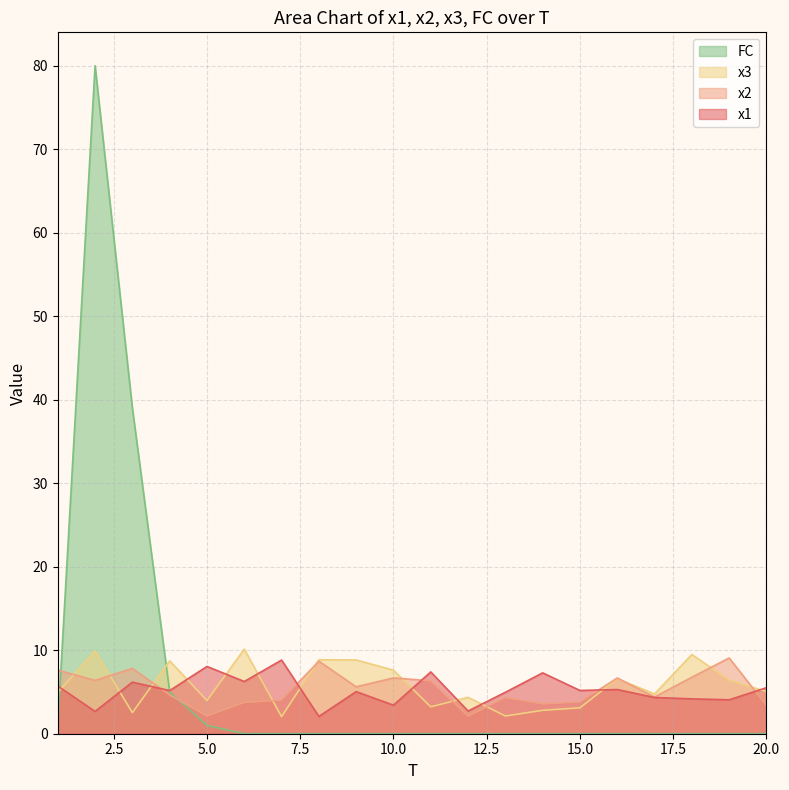

Which series has the widest spread of values?

FC